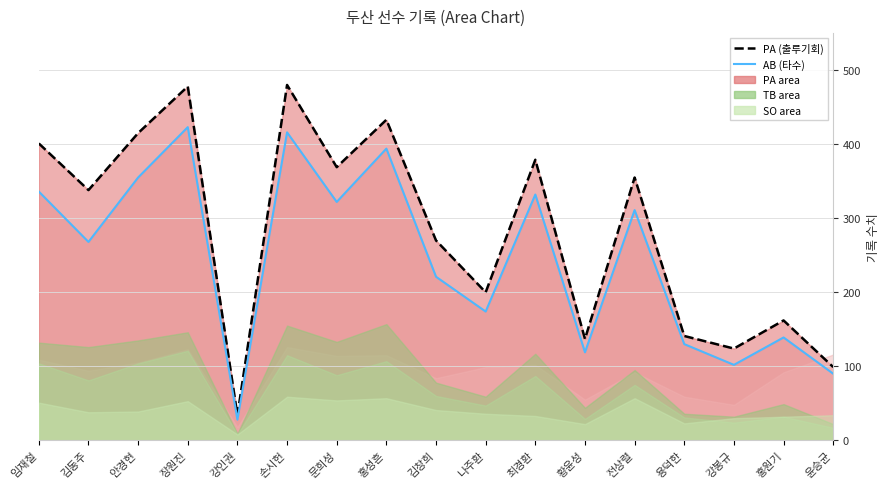

What is the label of the 2nd point from the left?

김동주